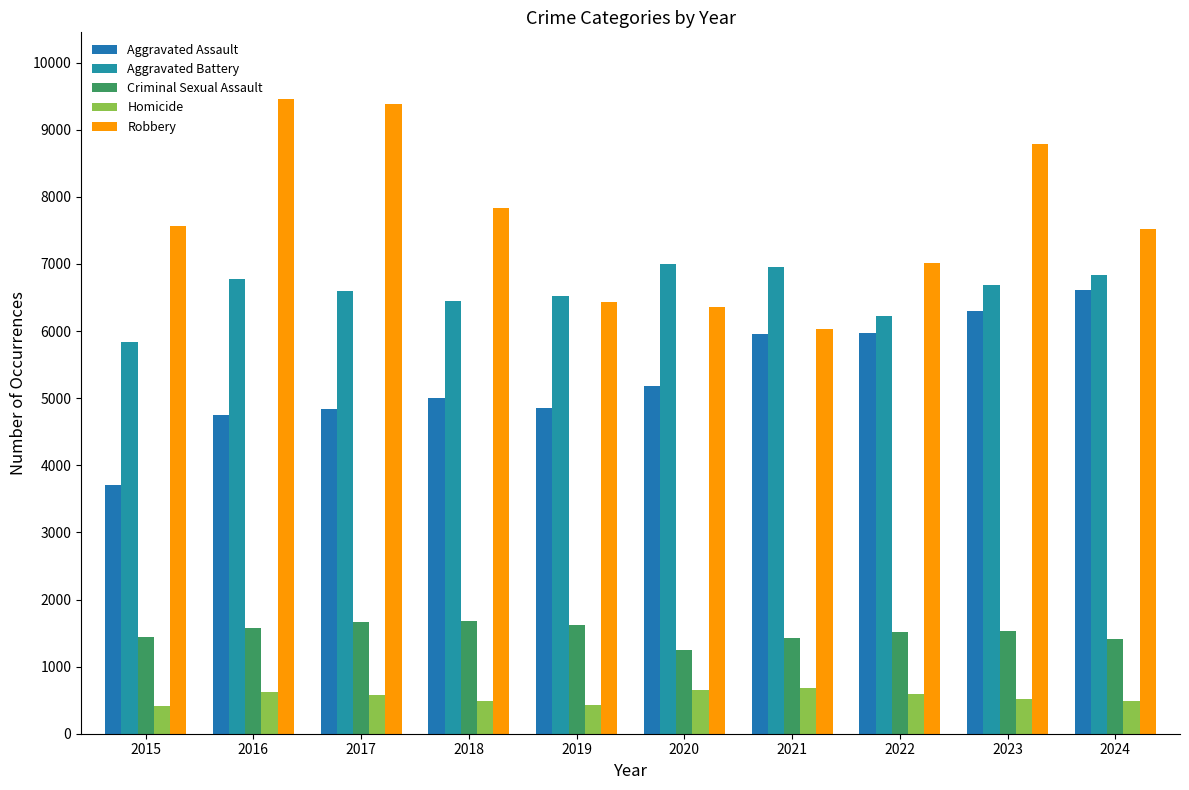

Count the number of categories in the chart.

10